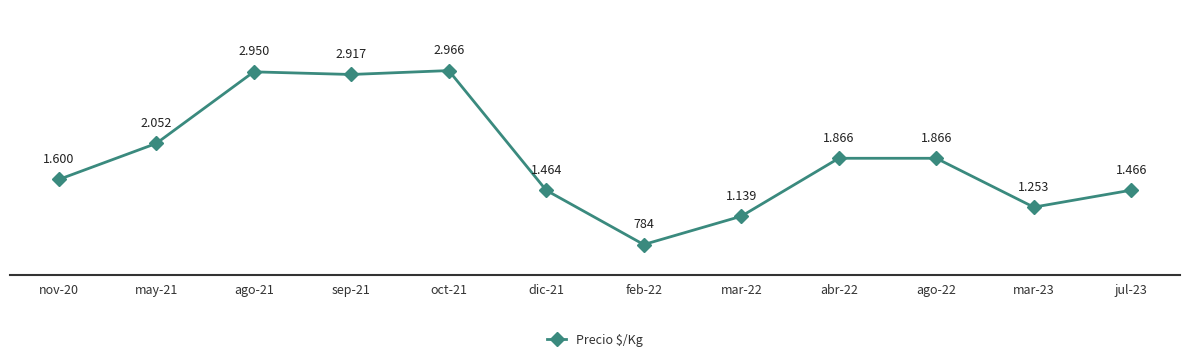

True or false: the data has more than 1 interior local peaks.

True